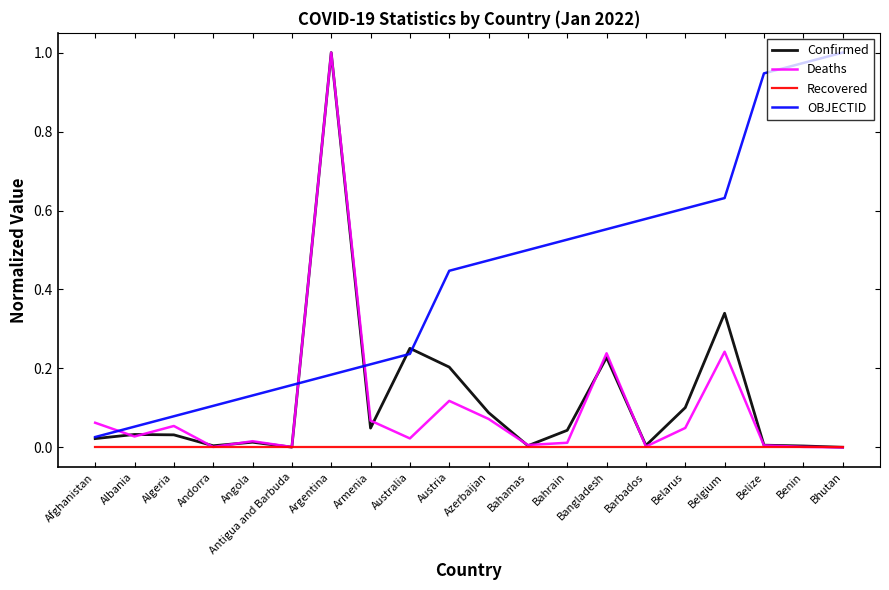

At how many categories does at least one series exceed 0?

20